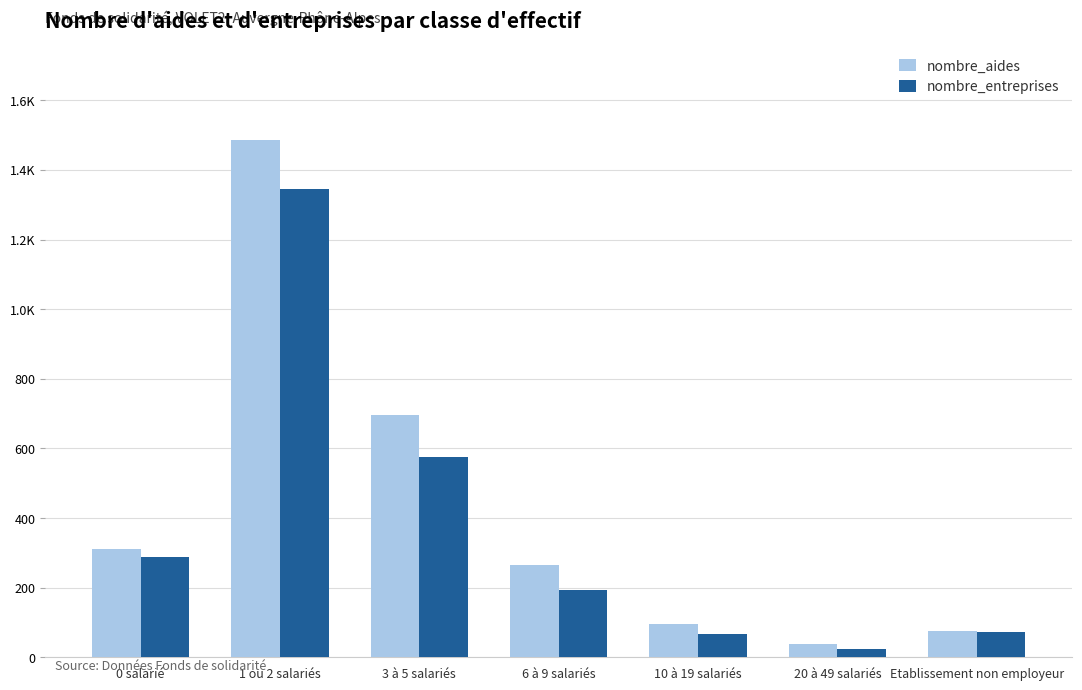

What are all the series names shown in the legend?

nombre_aides, nombre_entreprises